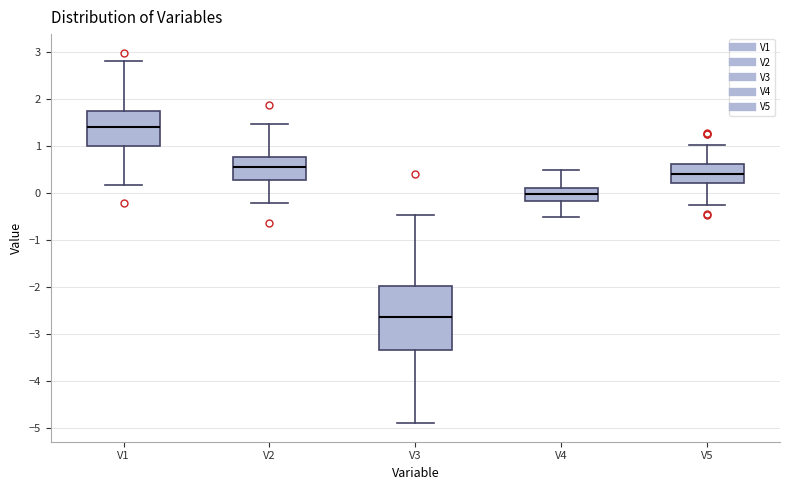

Reading left to right, read every box against the y-axis: the position of its median line, the range the box covers, and the ends of its whiskers. The values are not printed on the chart, so give them approximately, as read against the axis.

V1: median 1.4, box 1.0 to 1.7, whiskers 0.2 to 2.8
V2: median 0.6, box 0.3 to 0.8, whiskers -0.2 to 1.5
V3: median -2.6, box -3.3 to -2.0, whiskers -4.9 to -0.5
V4: median 0.0, box -0.2 to 0.1, whiskers -0.5 to 0.5
V5: median 0.4, box 0.2 to 0.6, whiskers -0.3 to 1.0